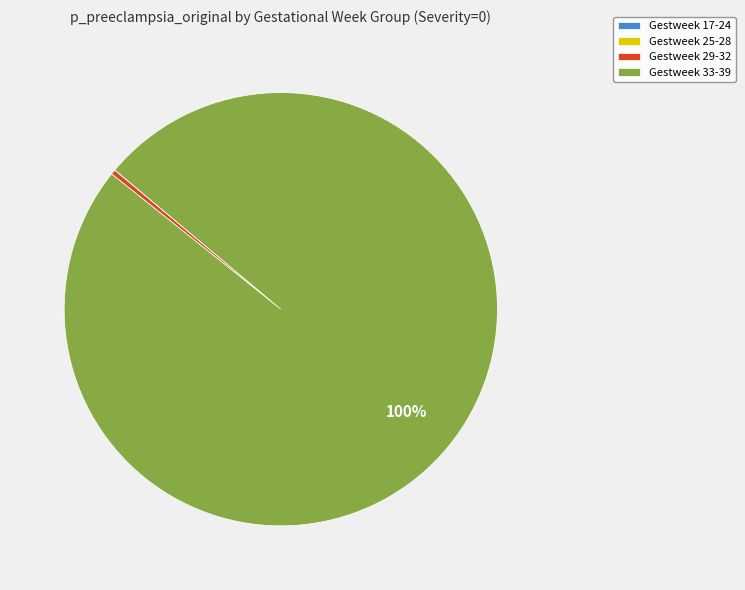

What percentage is the Gestweek 33-39 slice, to the nearest percent?

100%